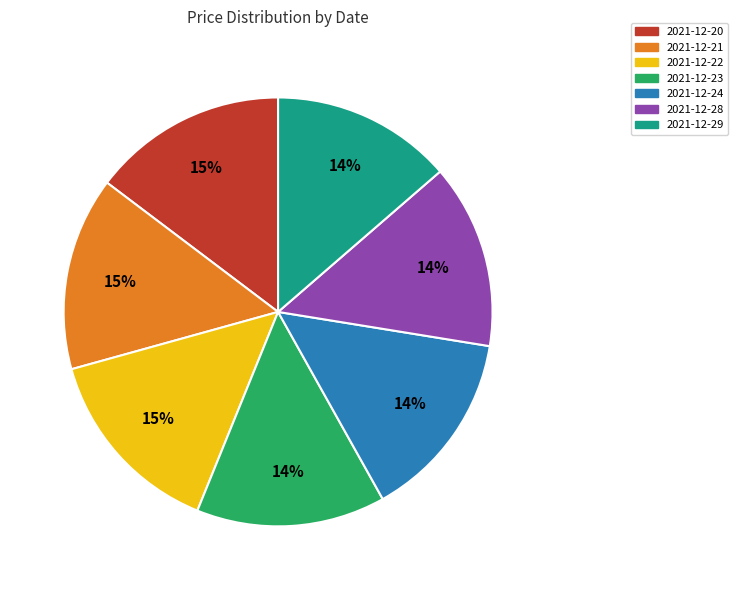

How many slices are in this pie chart?

7